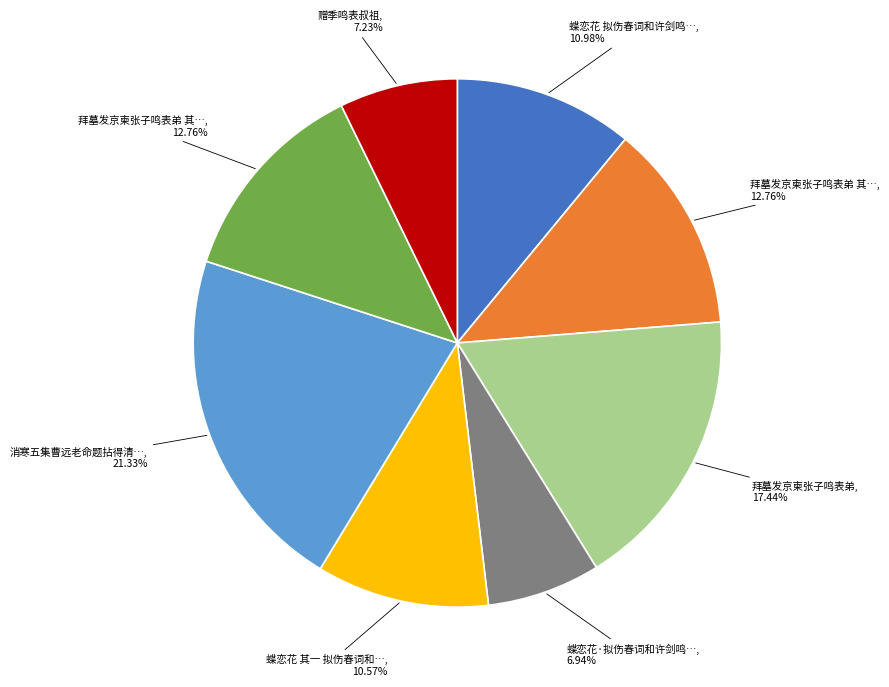

How many segments does this pie chart have?

8